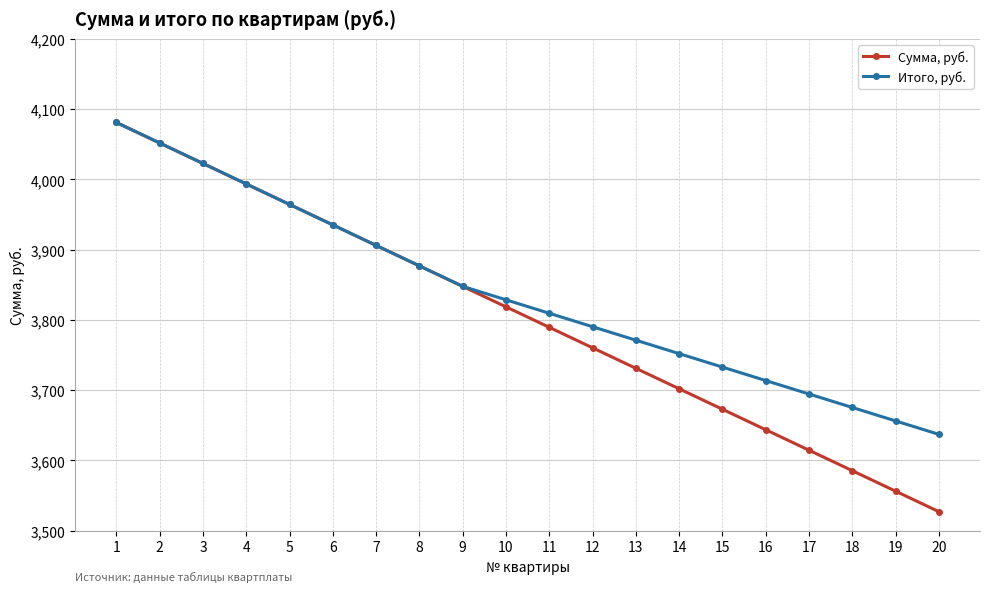

The Итого, руб. series shows 5282.7 at 12. True or false?

False